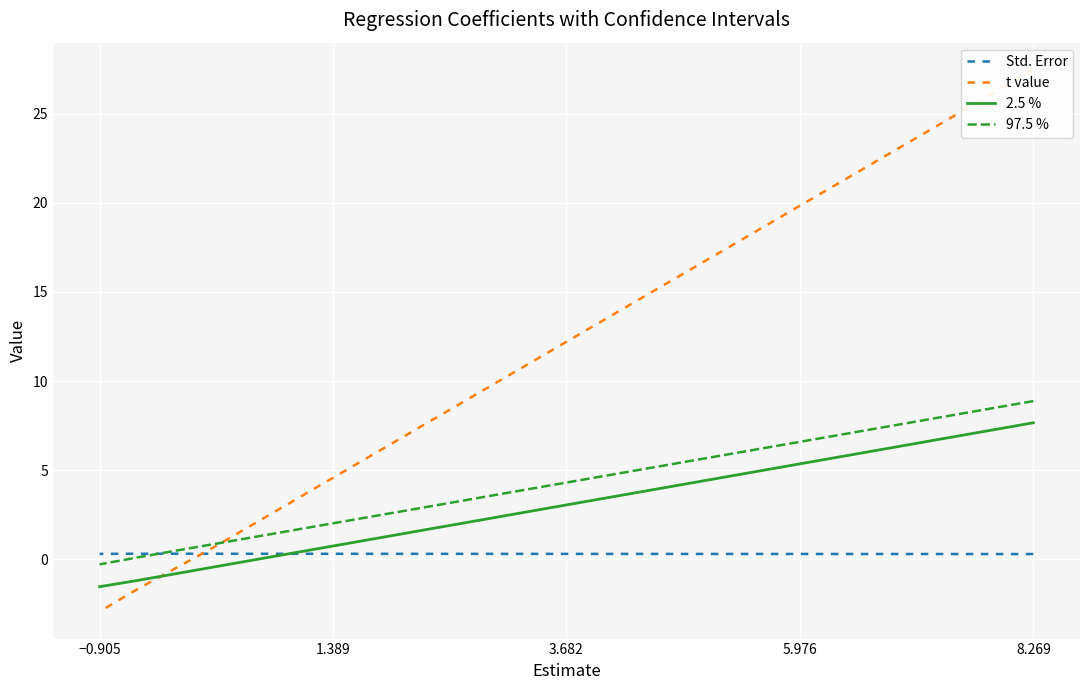

True or false: 97.5 % and 2.5 % cross at least once.

False